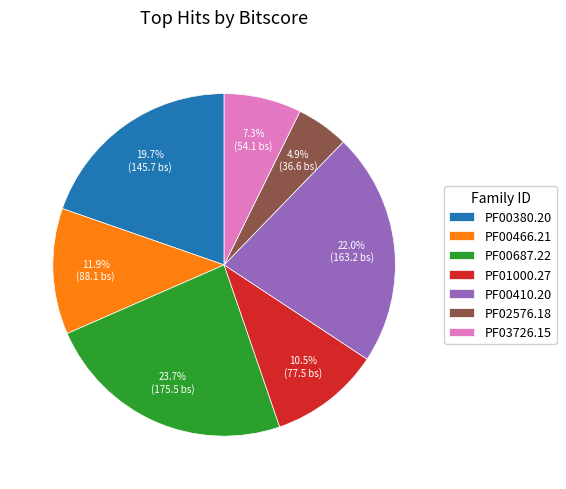

To the nearest percent, what percentage of the pie is PF00380.20?

20%